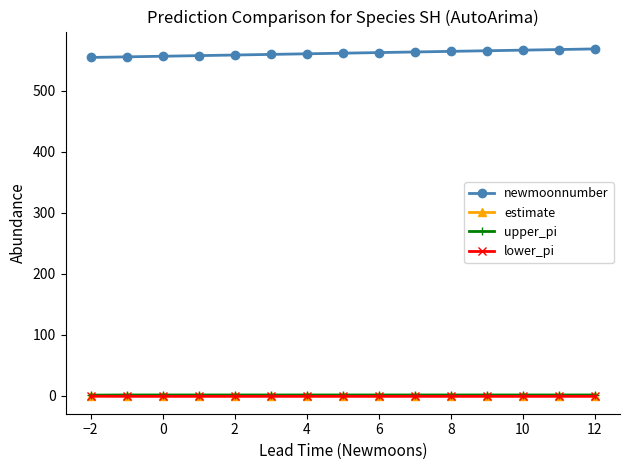

What are all the series names shown in the legend?

newmoonnumber, estimate, upper_pi, lower_pi